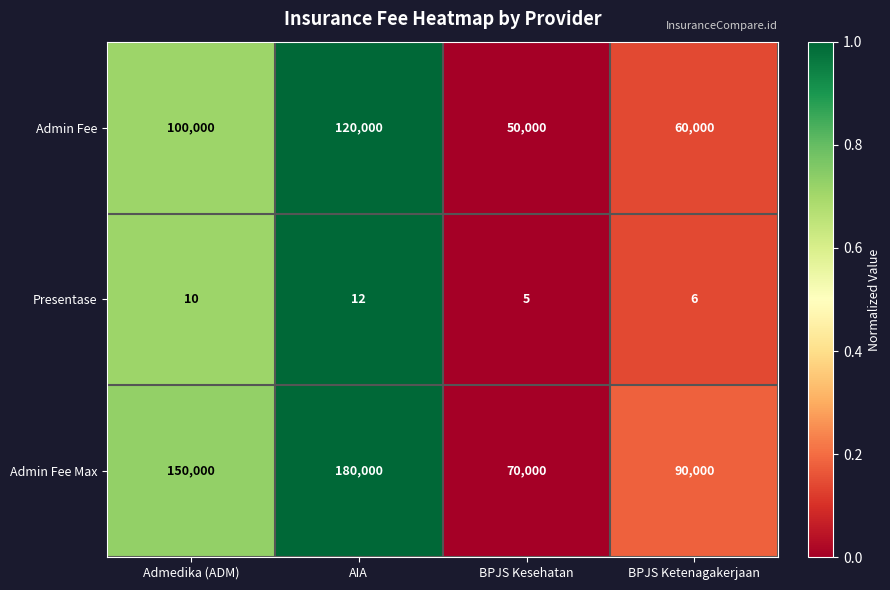

How many series are shown in this chart?

3